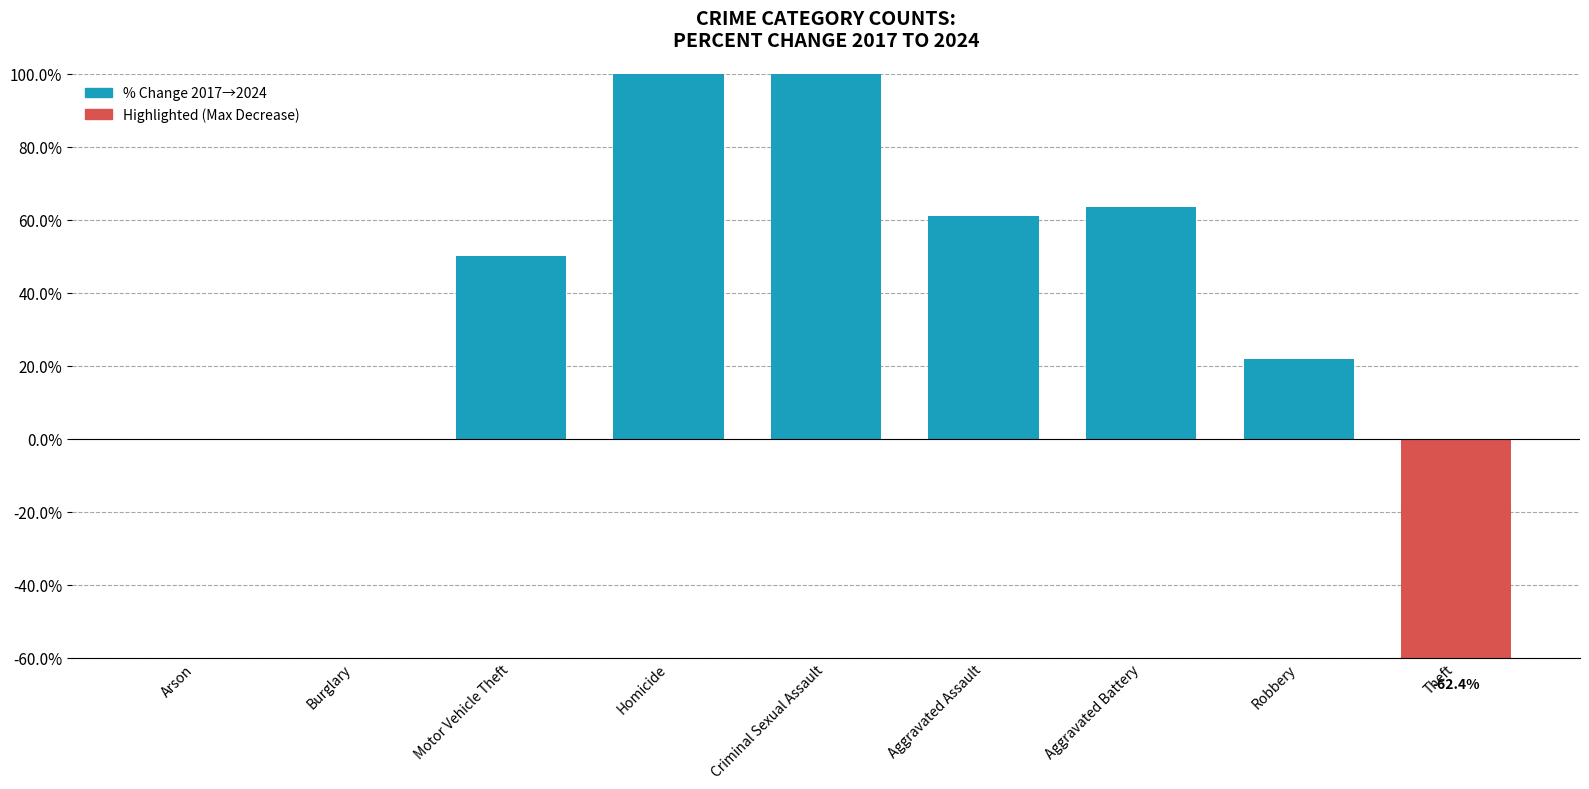

What is the sum of the values at Aggravated Battery and Homicide?

363.4